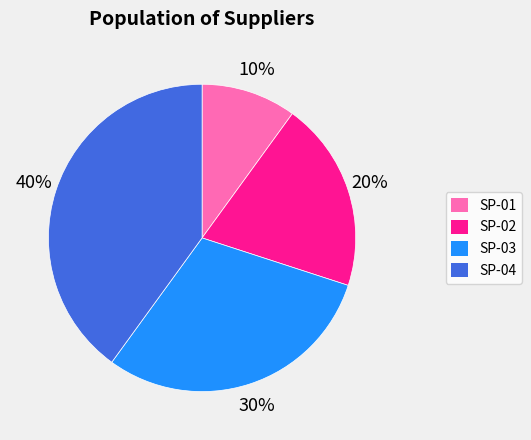

To the nearest percent, what is the difference between the SP-02 and SP-04 slice percentages?

20%